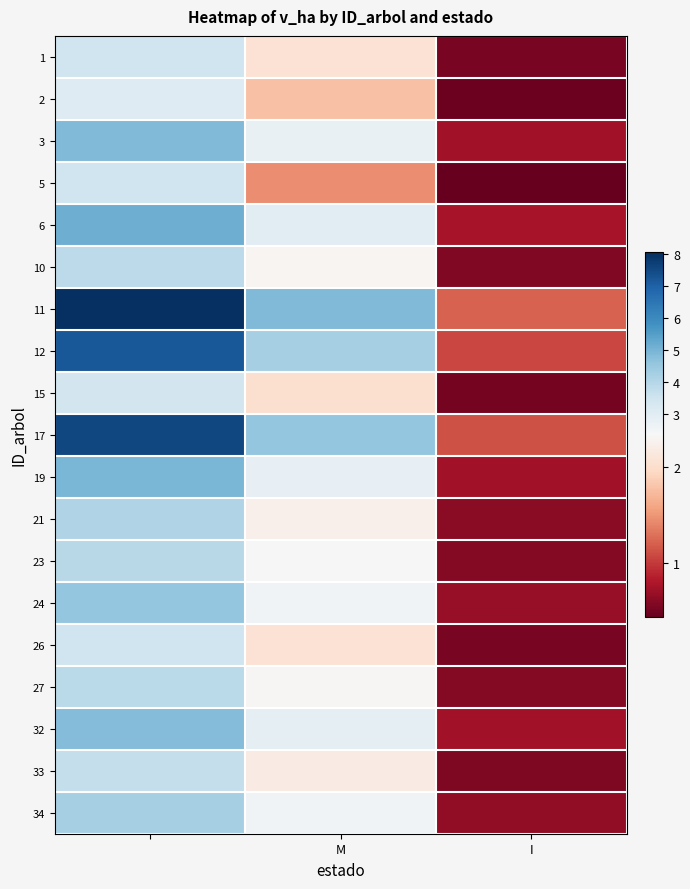

How many series are shown in this chart?

19